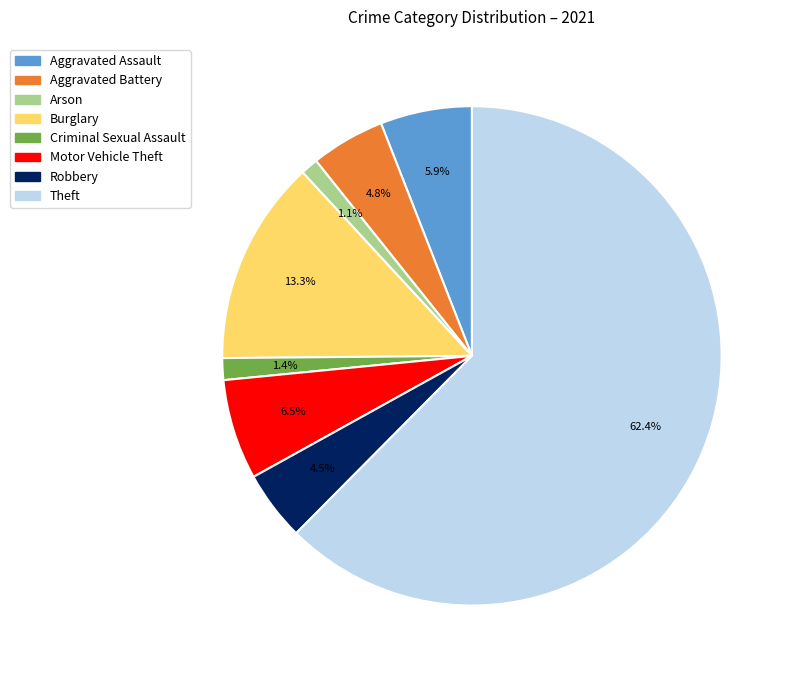

Is there any slice that represents more than half of the pie?

Yes